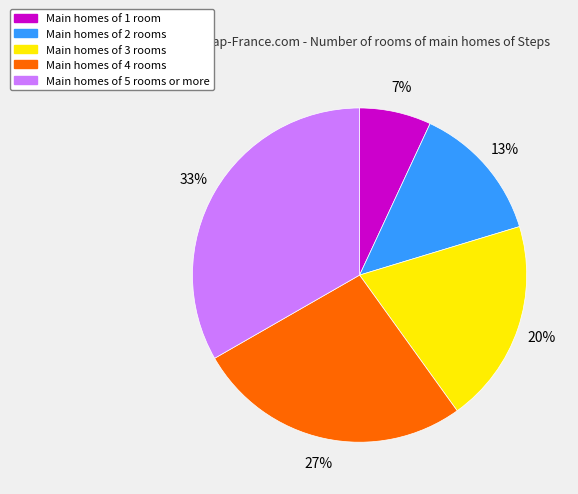

Is there any slice that represents more than half of the pie?

No